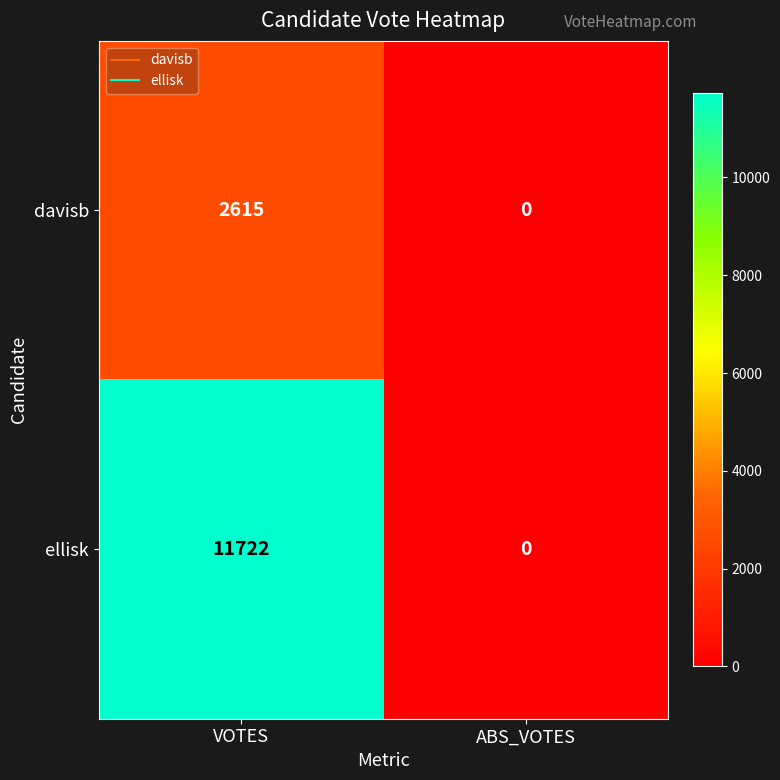

What is the sum of the davisb values at ABS_VOTES and VOTES?

2615